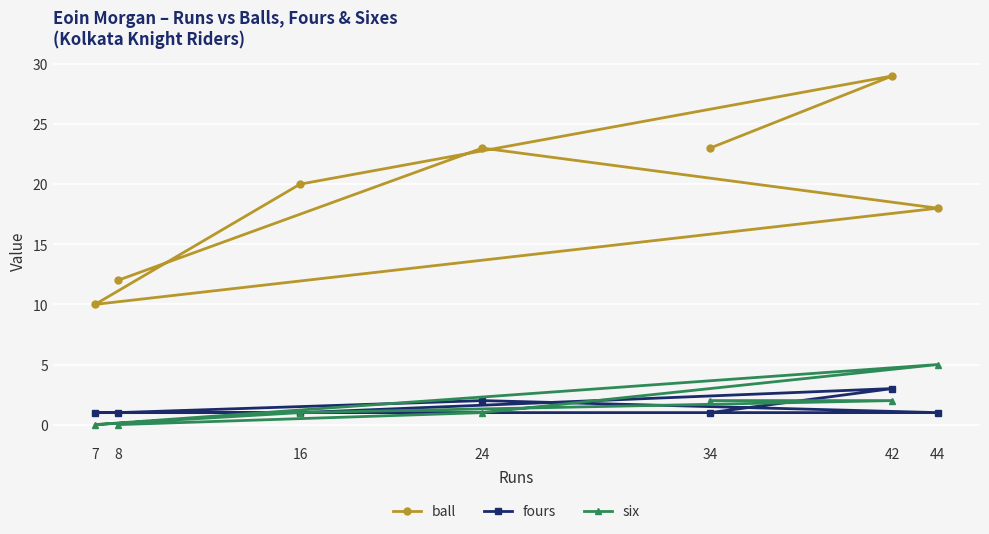

At which label is fours closest to 2?

24